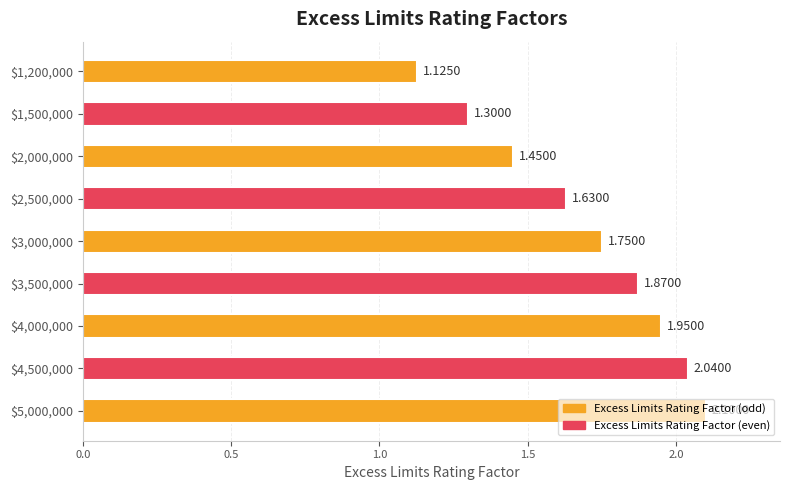

What is the difference between the maximum and minimum values?

1.0